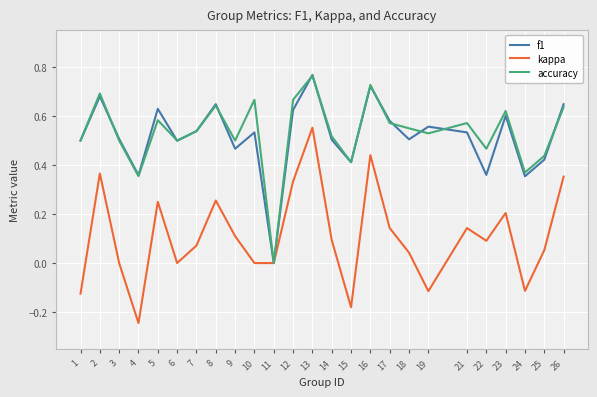

Which series changed the most between 3 and 24?

f1